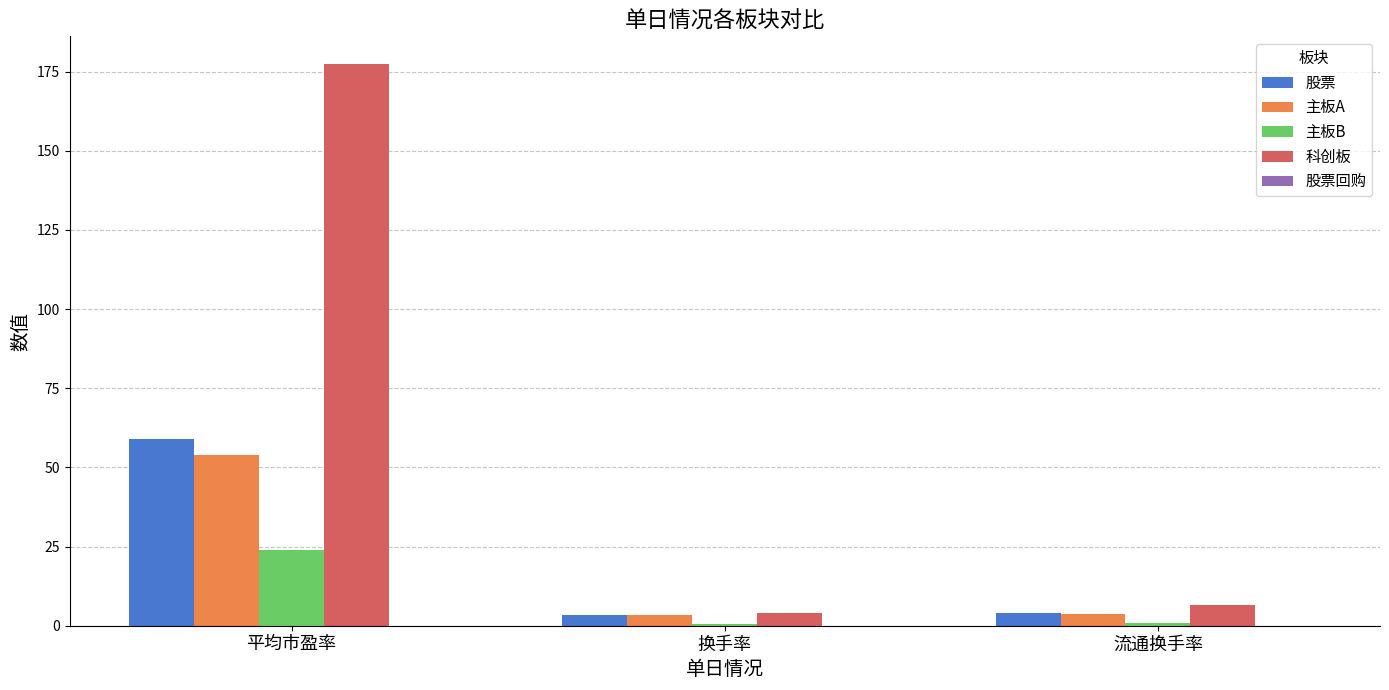

Between 平均市盈率 and 流通换手率, which series saw the biggest shift?

科创板